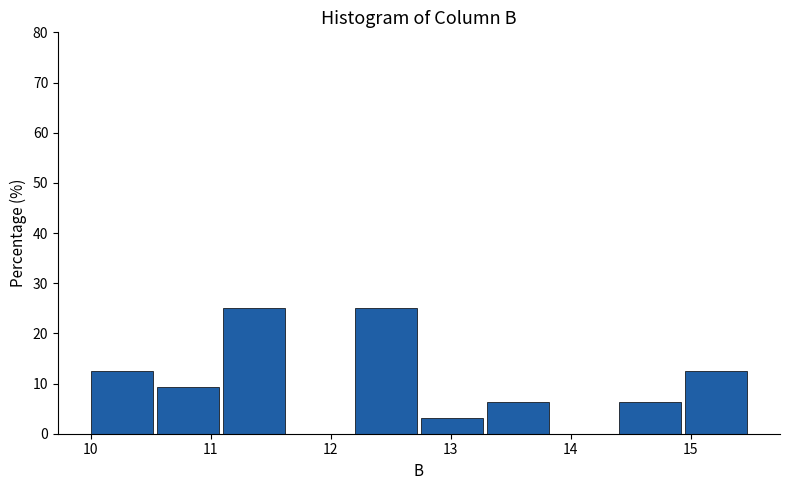

Reading left to right, list every bar in this chart as the range it spans on the x-axis followed by its height. Neither the bar edges nor the heights are printed on the chart, so give them approximately, as read against the axes.

10.00 to 10.55: 13
10.55 to 11.10: 9
11.10 to 11.65: 25
11.65 to 12.20: 0
12.20 to 12.75: 25
12.75 to 13.30: 3
13.30 to 13.85: 6
13.85 to 14.40: 0
14.40 to 14.95: 6
14.95 to 15.50: 13